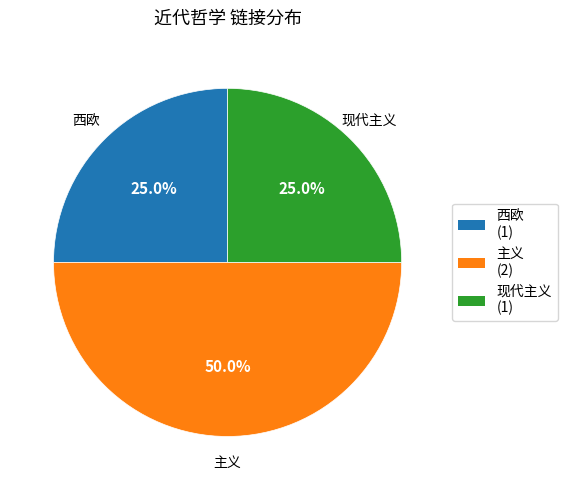

The 主义 slice represents 50% of the pie. True or false?

True